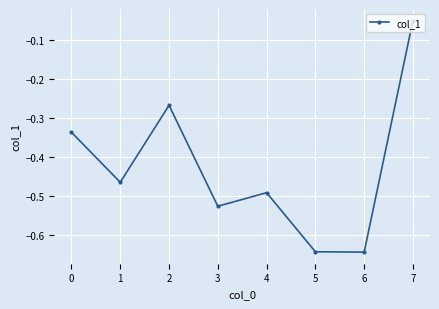

What is the sum of all values?

-3.4